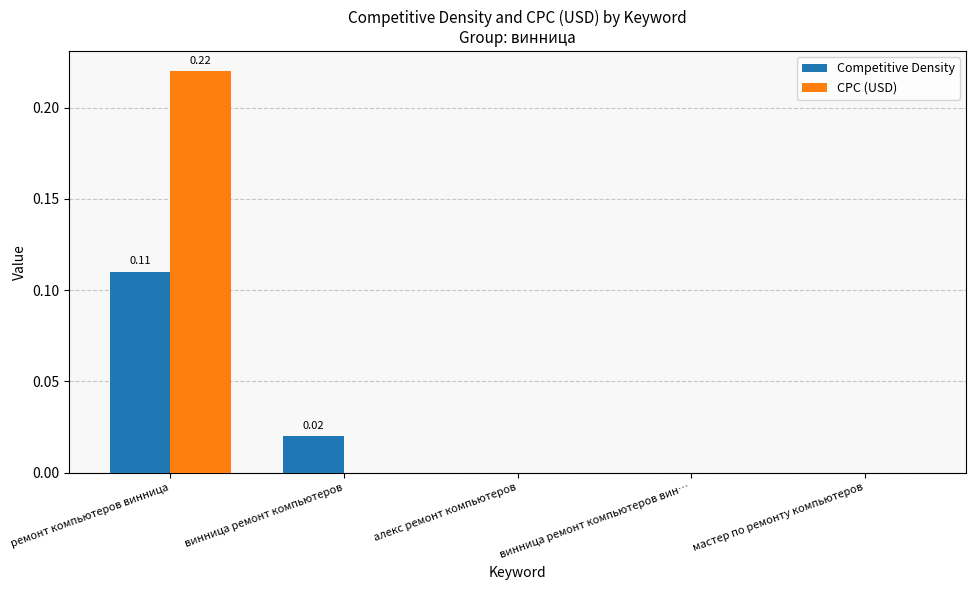

What are all the series names shown in the legend?

Competitive Density, CPC (USD)